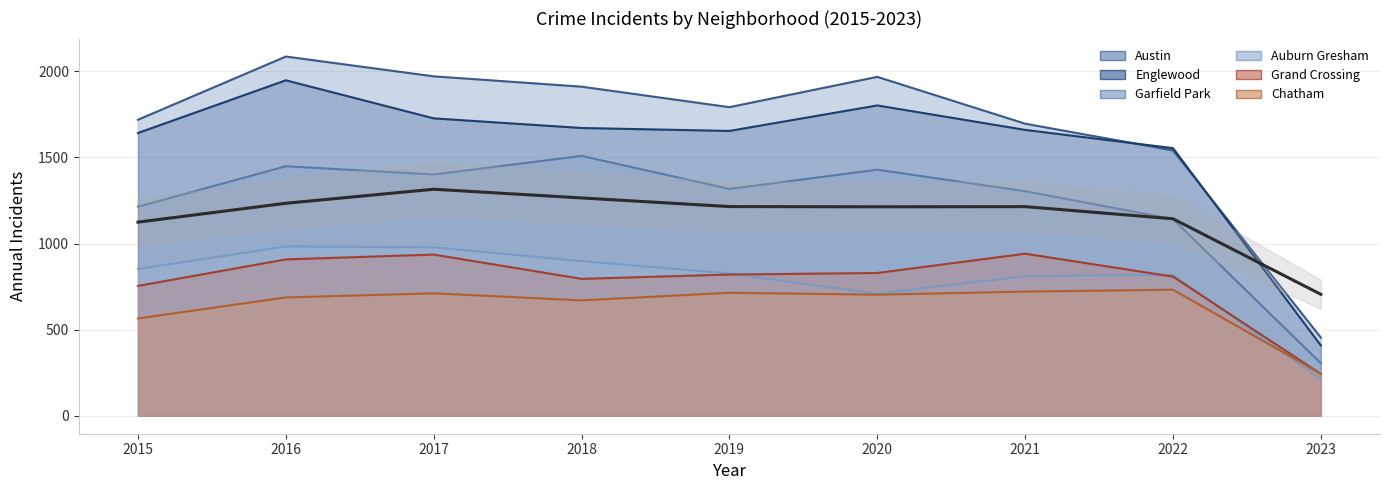

What is the minimum value for Englewood?

408